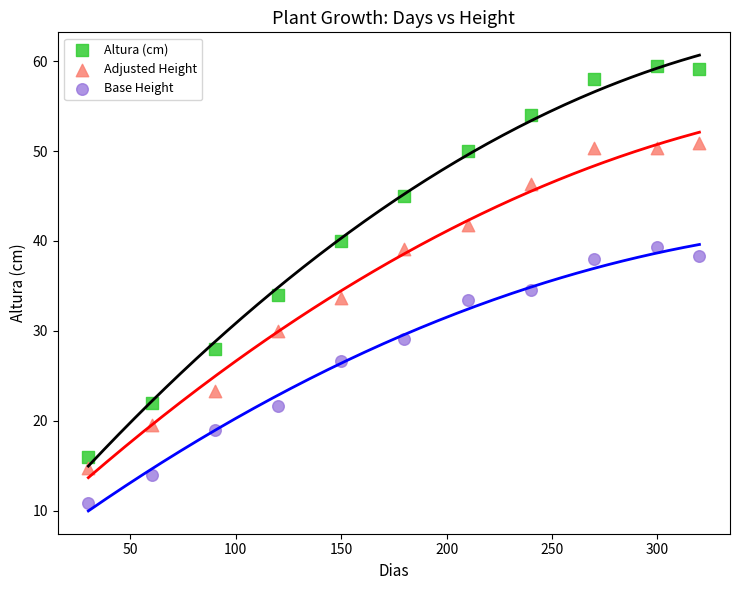

What are all the series names shown in the legend?

Altura (cm), Adjusted Height, Base Height